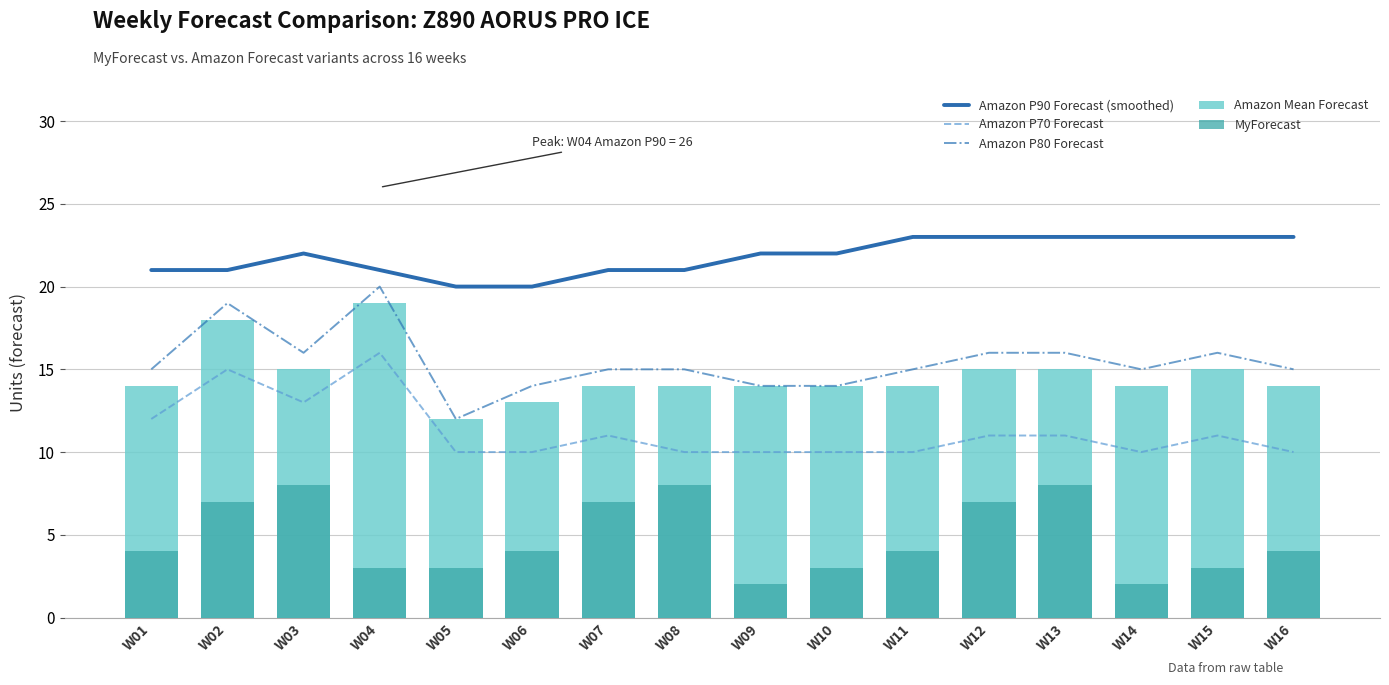

The value of Amazon P90 Forecast (smoothed) at W06 is 20. True or false?

True